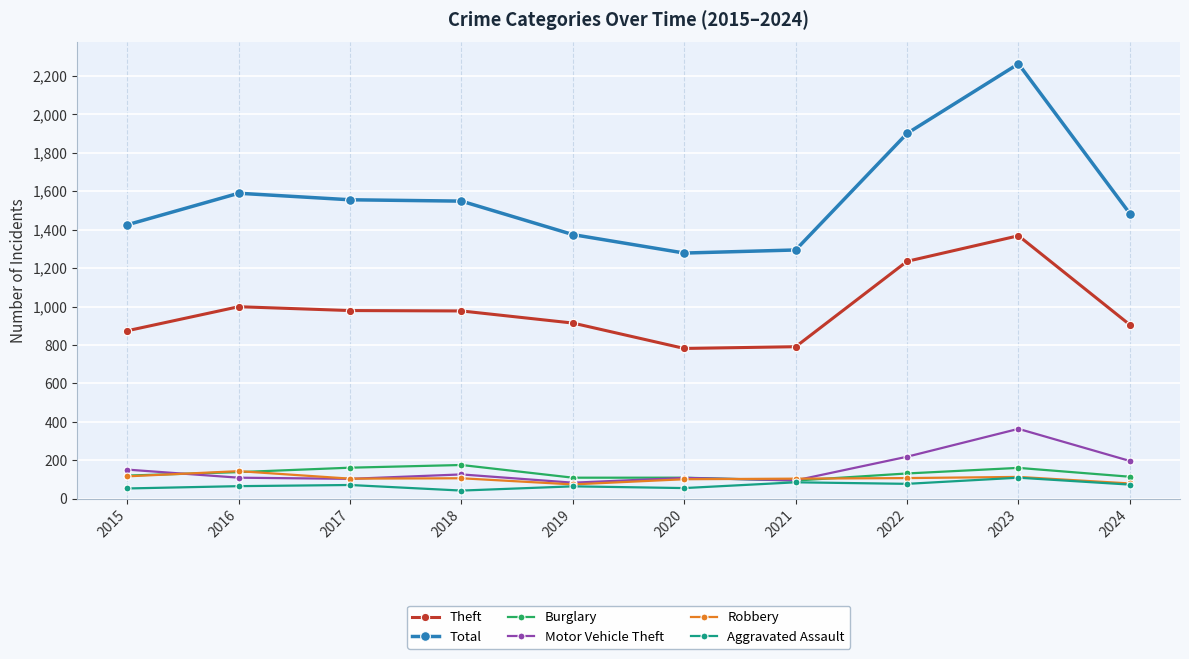

Which category has the highest value across all series?

2023